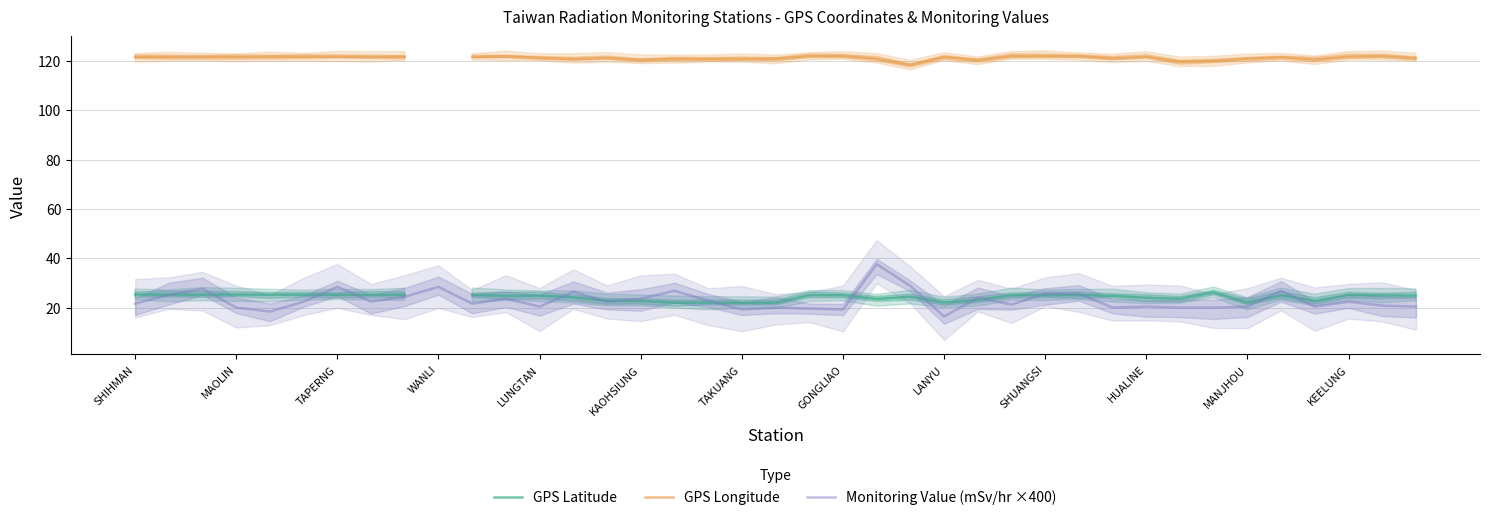

True or false: GPS Latitude and GPS Longitude intersect in this chart.

False